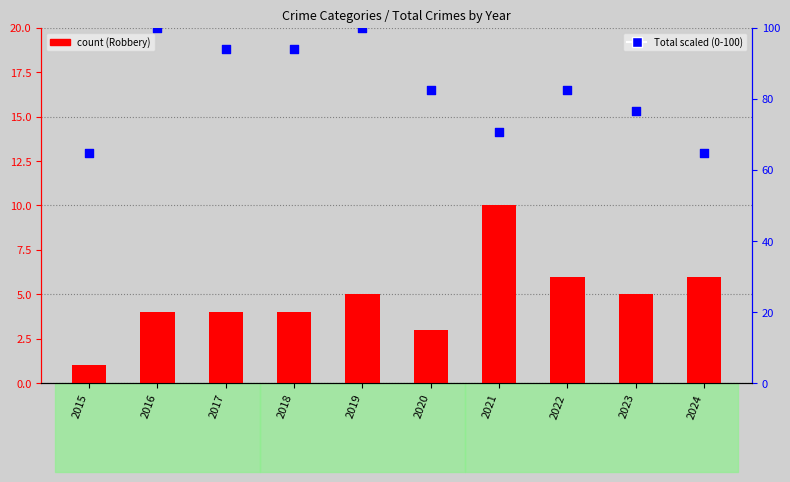

At which category is the sum across all series the highest?

2019